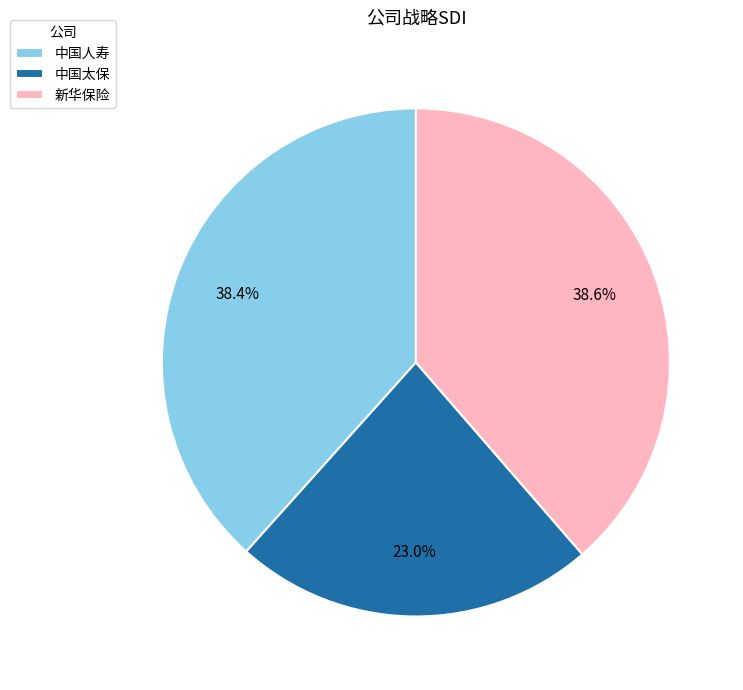

Which has a higher value, 中国太保 or 中国人寿?

中国人寿